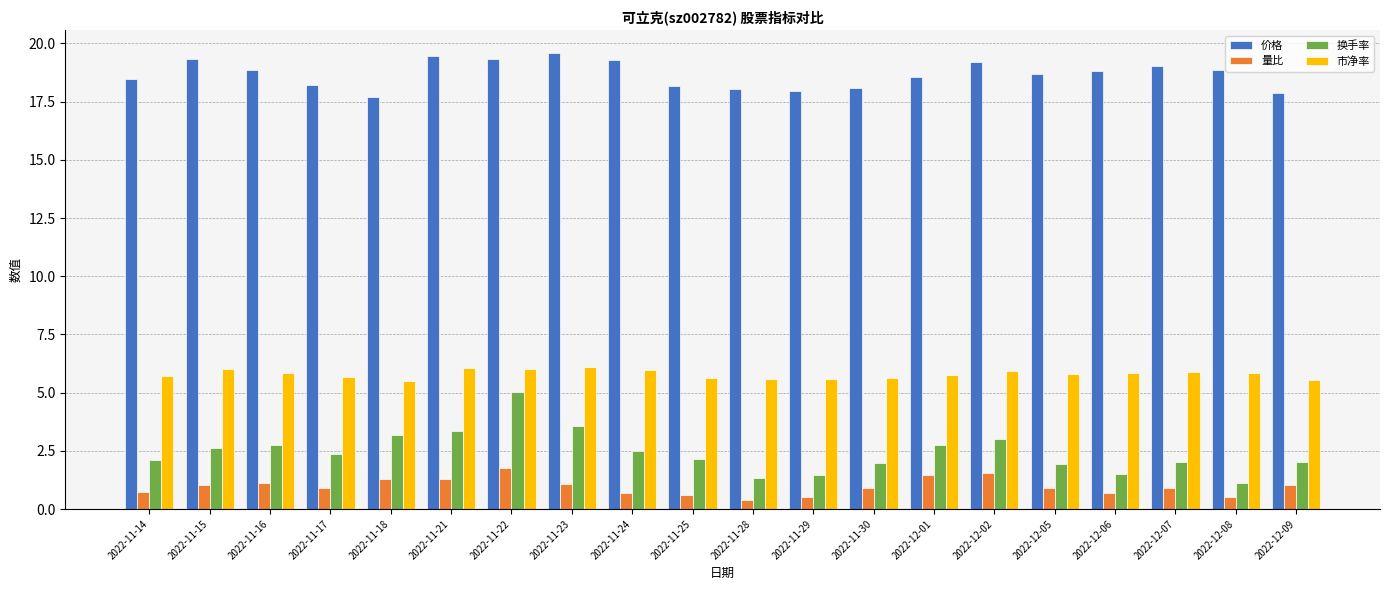

What is the total value across all series at 2022-11-21?

30.2